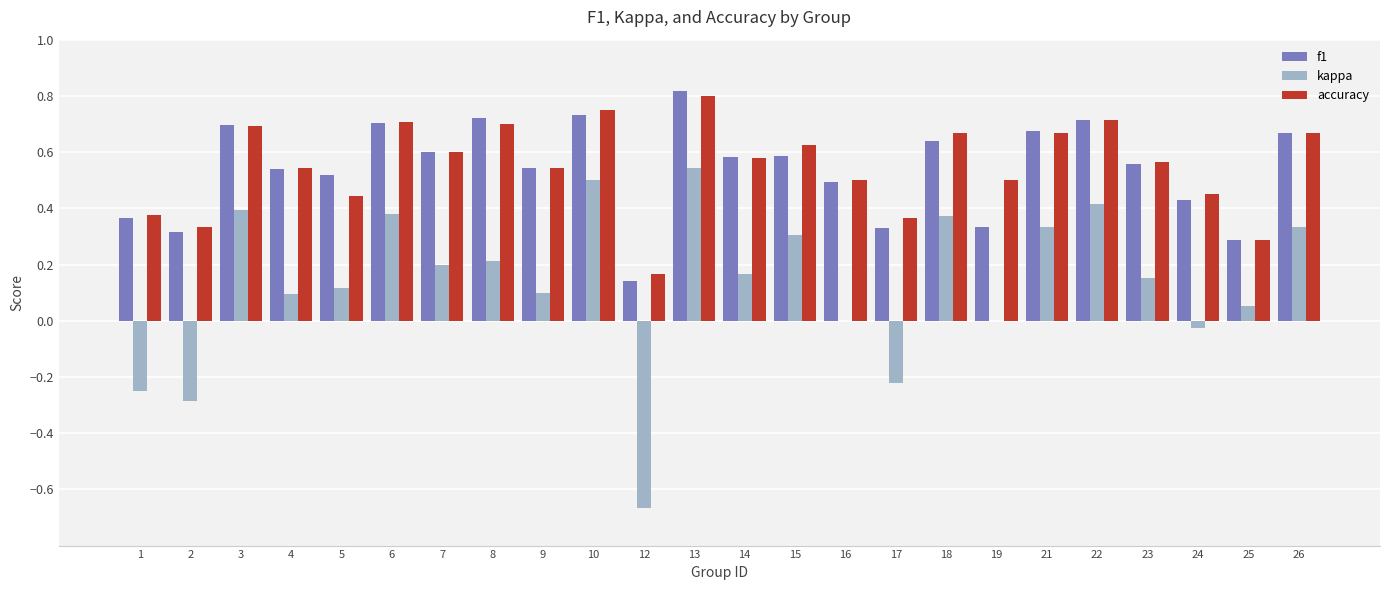

At which label does accuracy reach its peak?

13